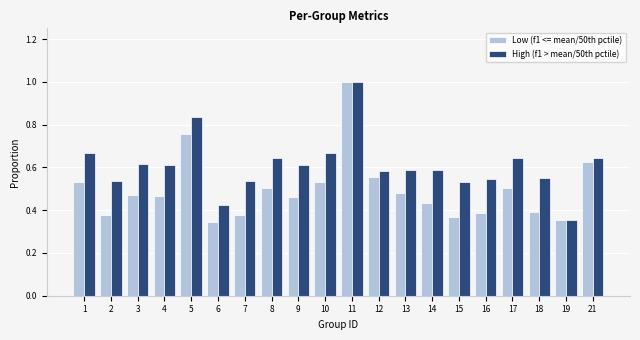

Which series has the largest total across all categories?

High (f1 > mean/50th pctile)